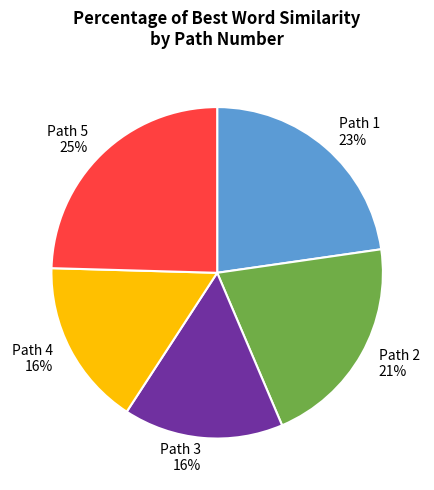

To the nearest percent, what is the average slice percentage?

20%